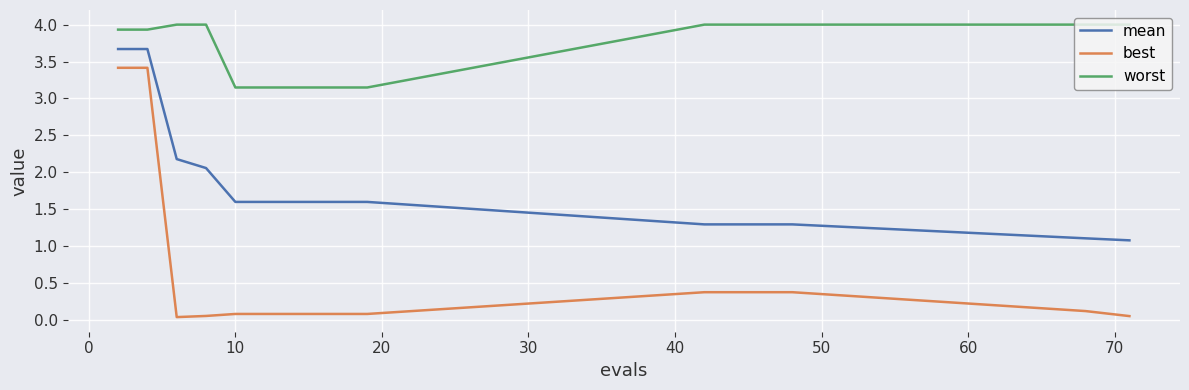

Which series has the largest total across all categories?

worst